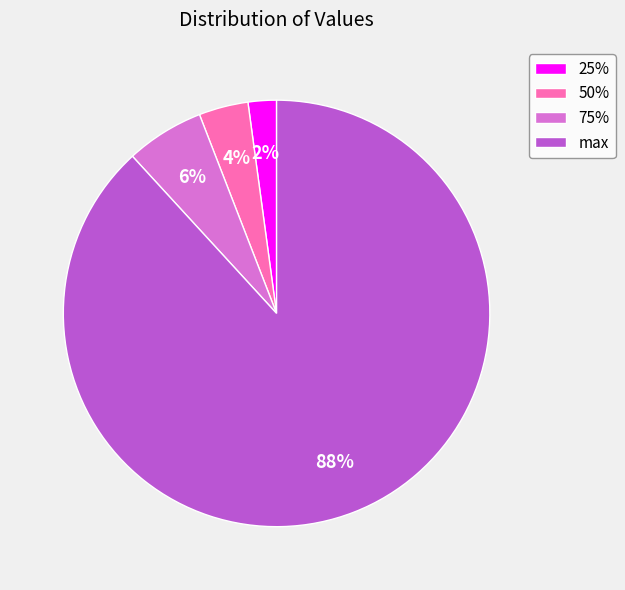

True or false: 50% accounts for 4% of the total.

True